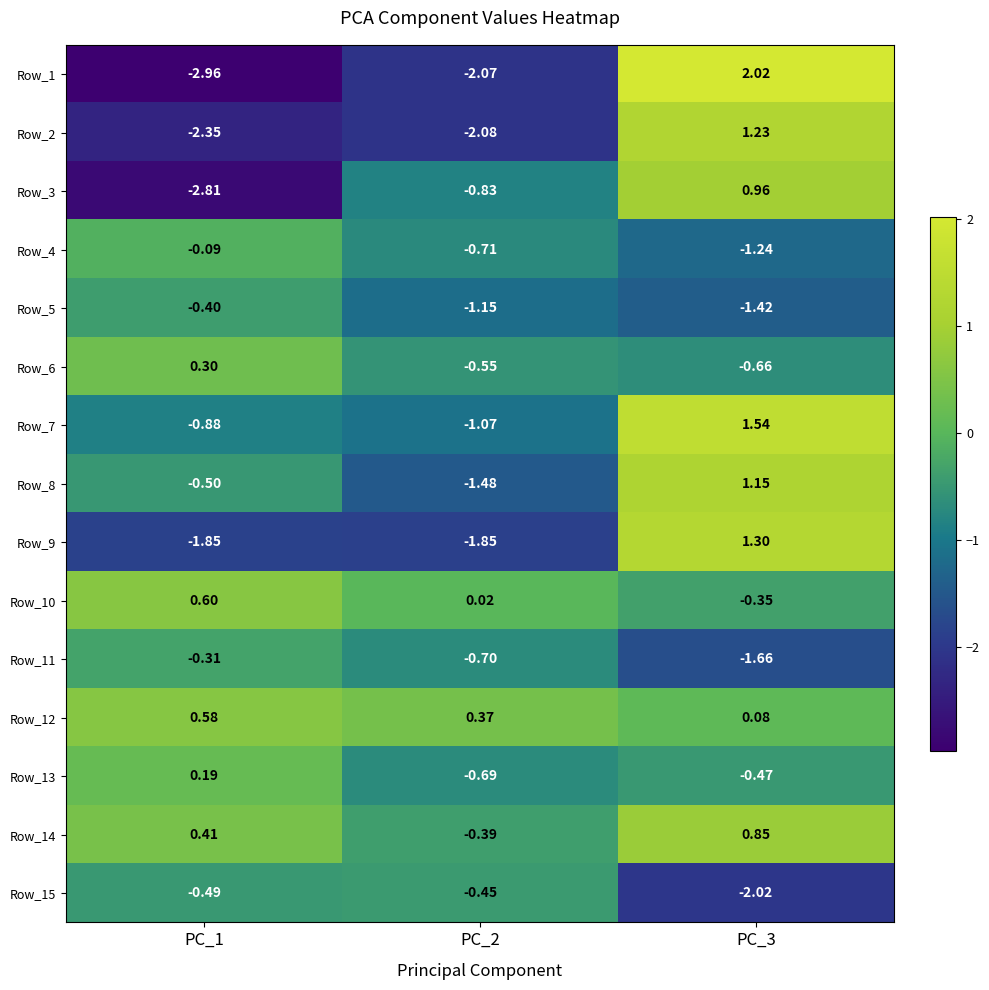

What is the total value across all series at PC_3?

1.3